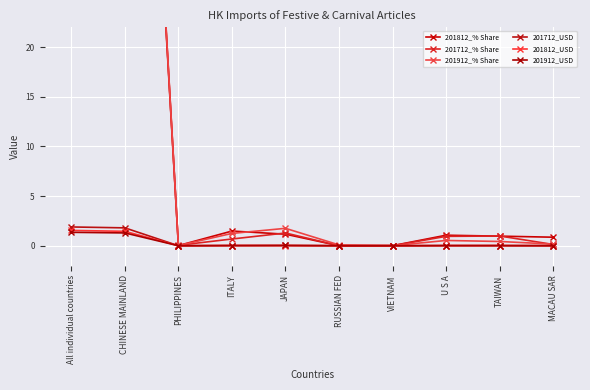

How many interior local valleys does the 201712_USD series have?

1